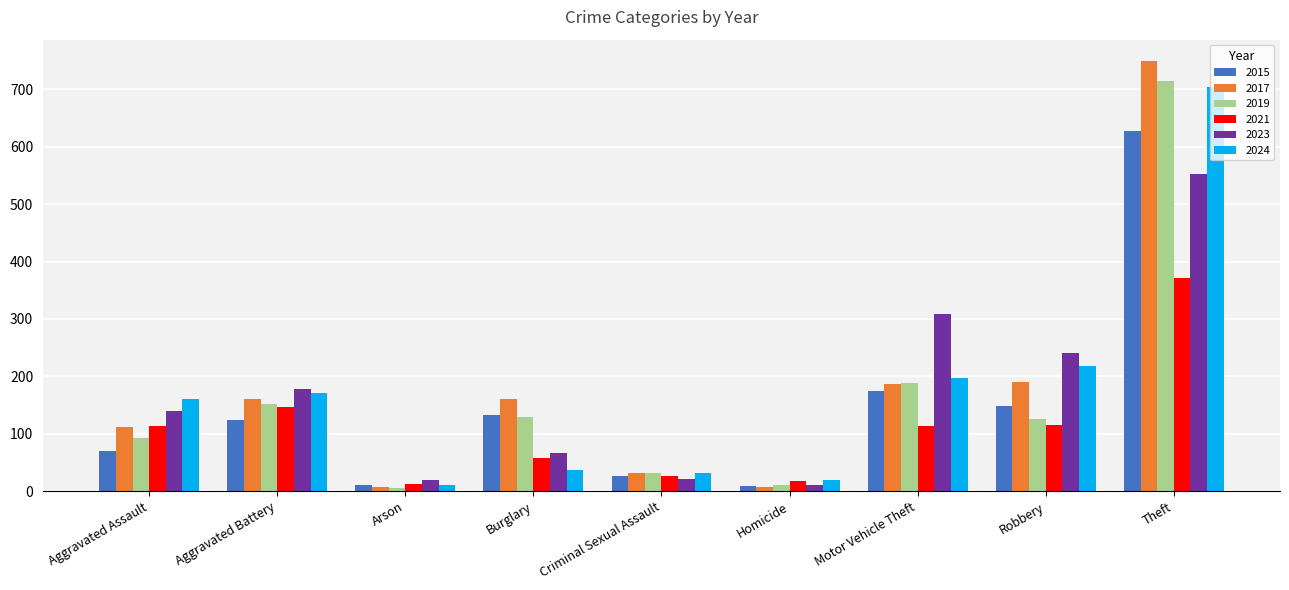

What is the difference between the second highest and second lowest values in the 2023 series?

289